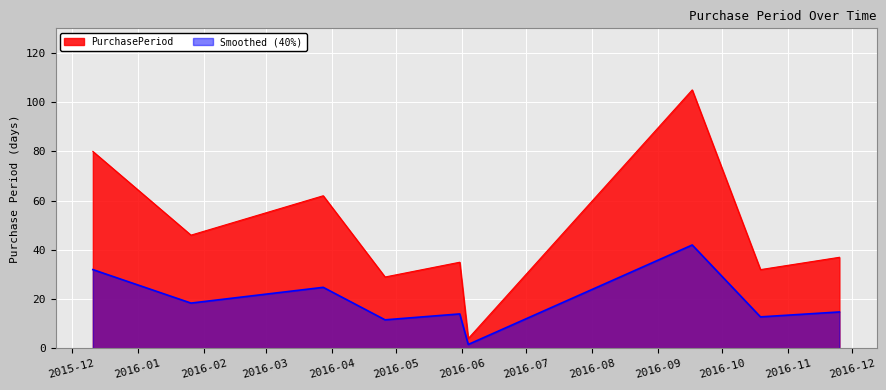

What is the sum of the values at 2016-01-26 and 2016-04-26?

75